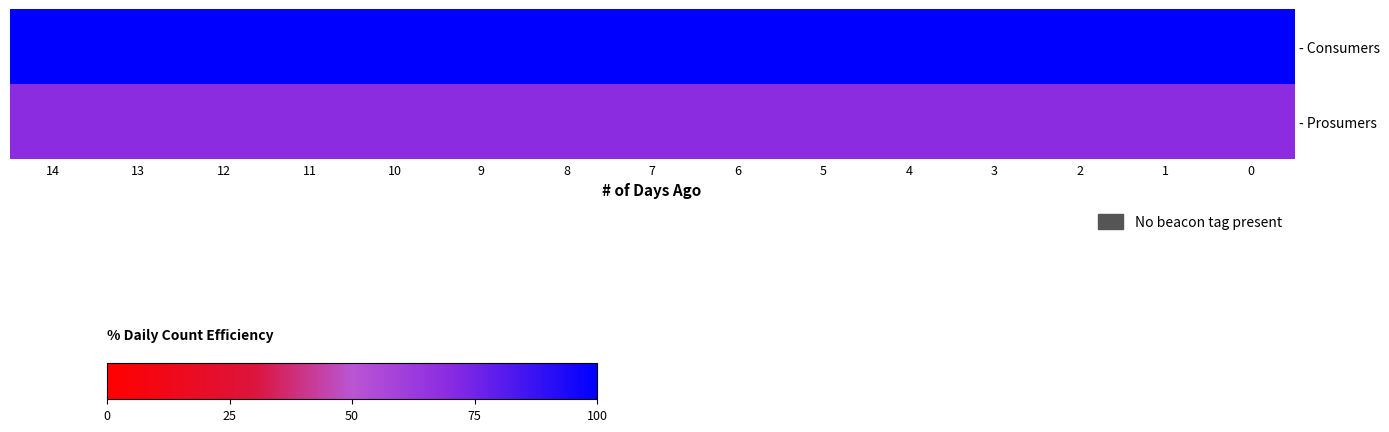

Reading right to left, list all the values displayed in this chart.

- Consumers: 0=635	1=635	2=635	3=635	4=635	5=635	6=635	7=635	8=635	9=635	10=635	11=635	12=635	13=635	14=635
- Prosumers: 0=440	1=440	2=440	3=440	4=440	5=440	6=440	7=440	8=440	9=440	10=440	11=440	12=440	13=440	14=440